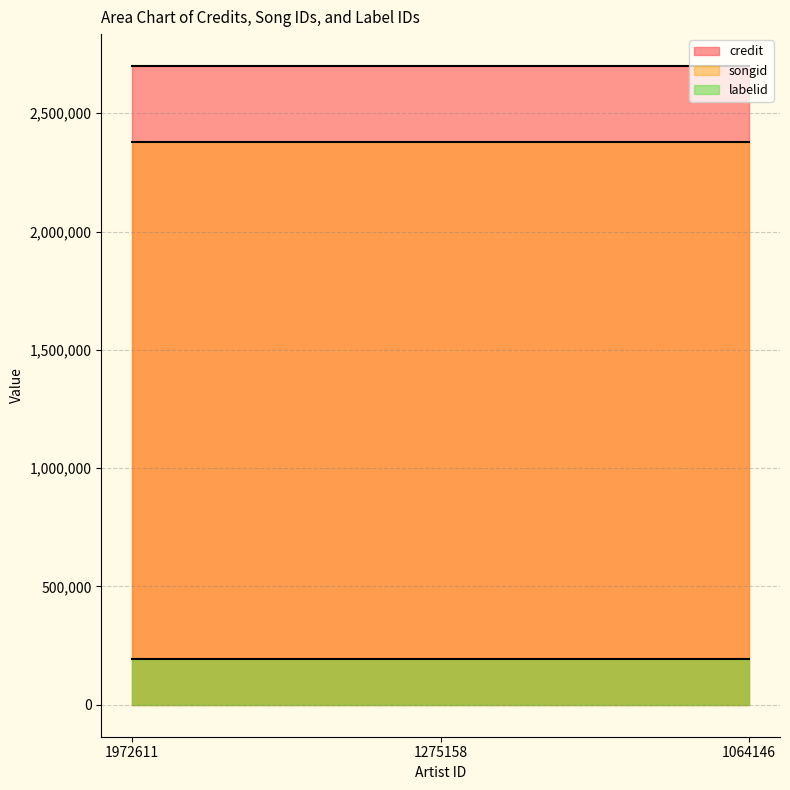

Which series changed the most between 1275158 and 1064146?

credit